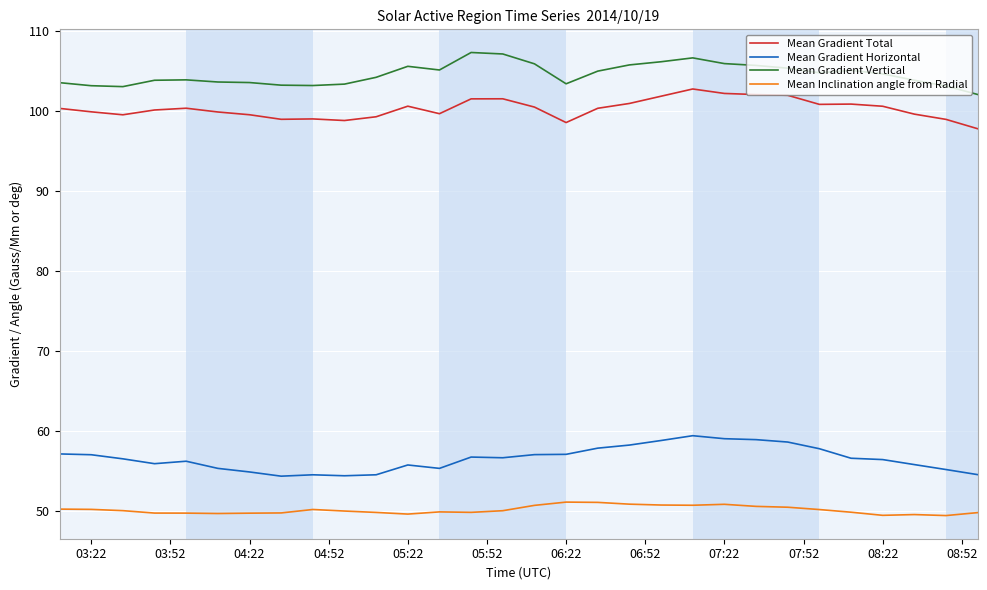

Which series has the largest total across all categories?

Mean Gradient Vertical